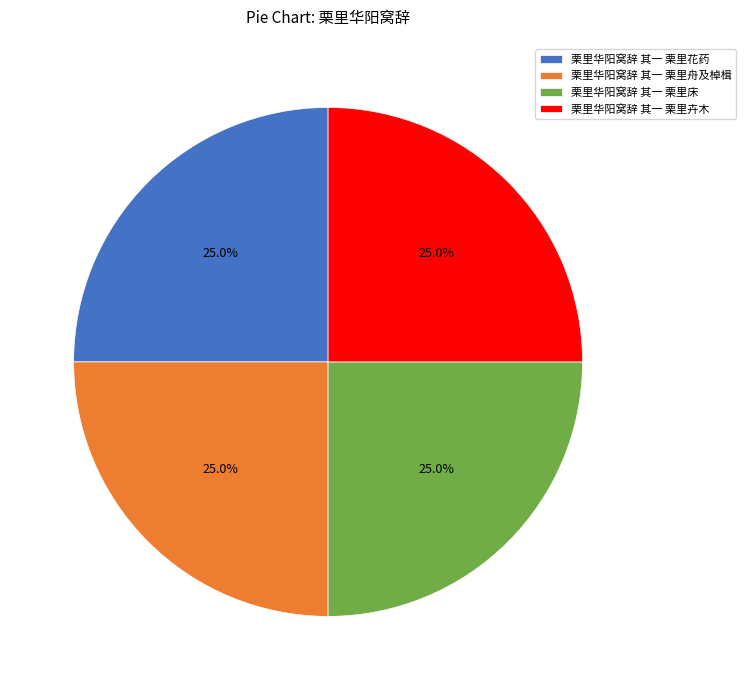

Does 栗里华阳窝辞 其一 栗里卉木 account for over 50% of the chart?

No